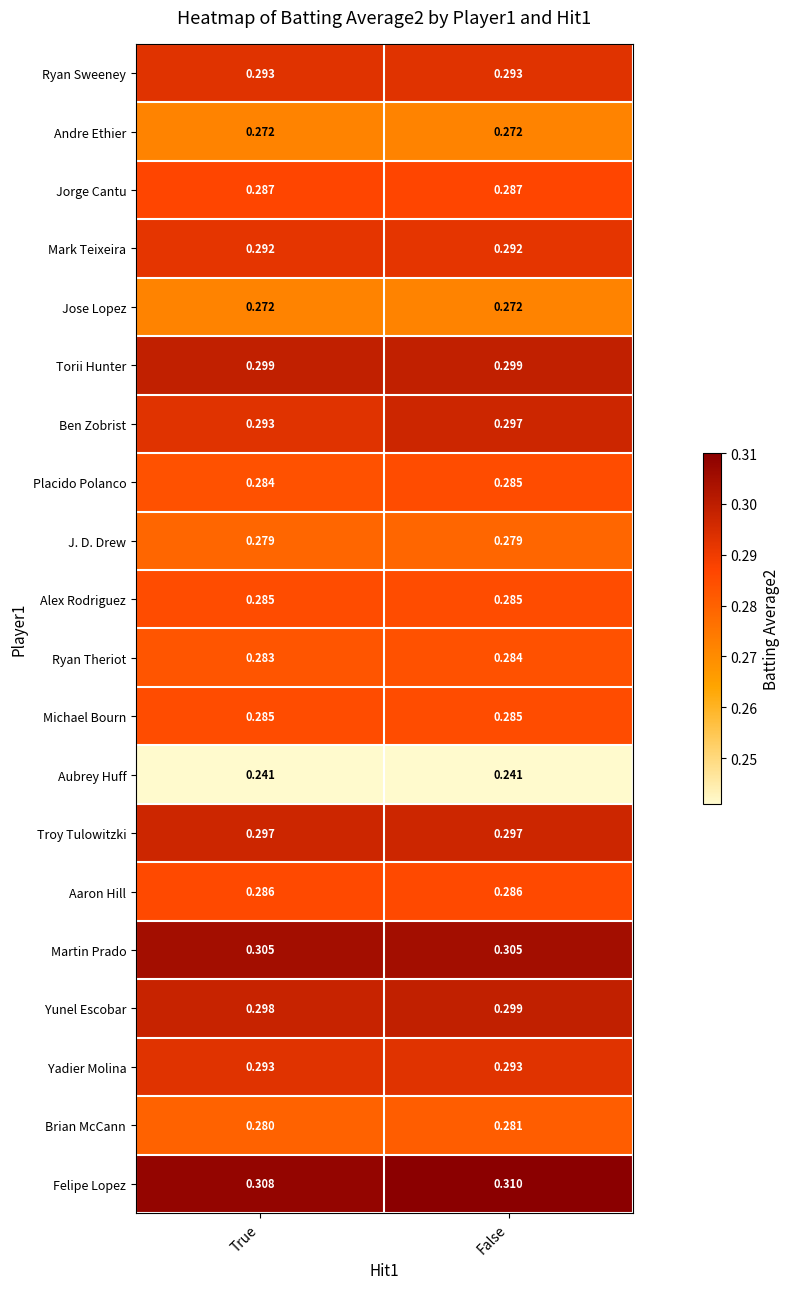

At which label does Brian McCann reach its minimum?

True